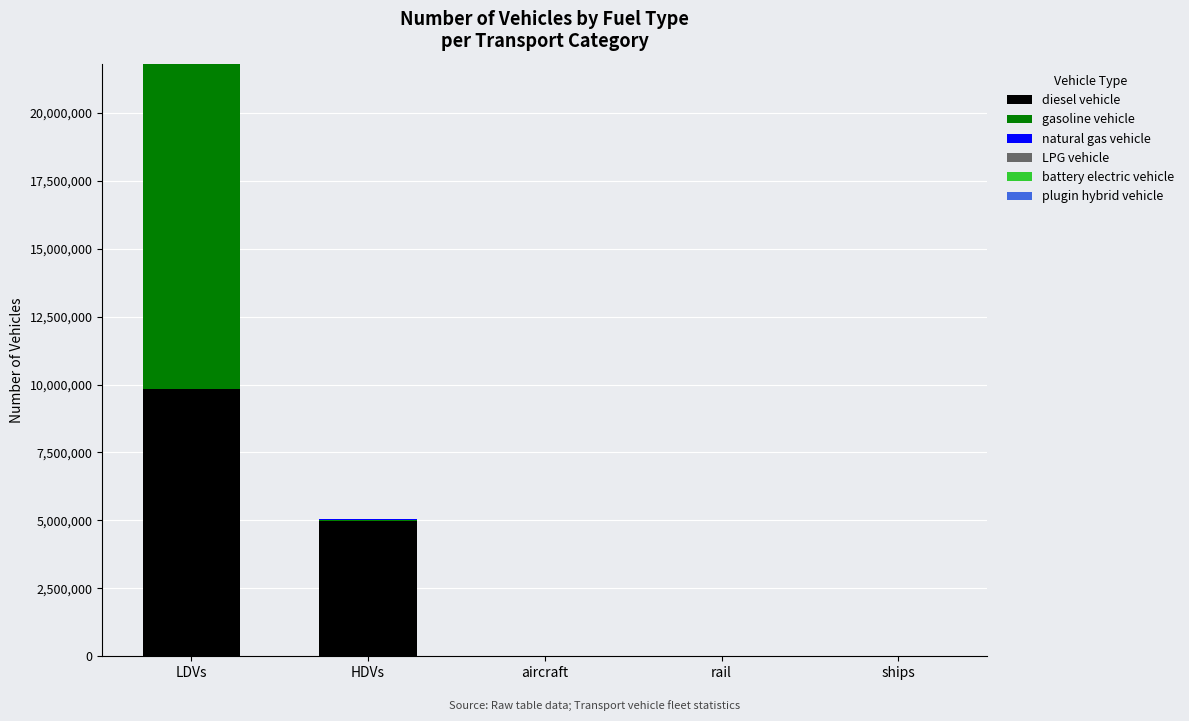

How many data points does each series have?

5